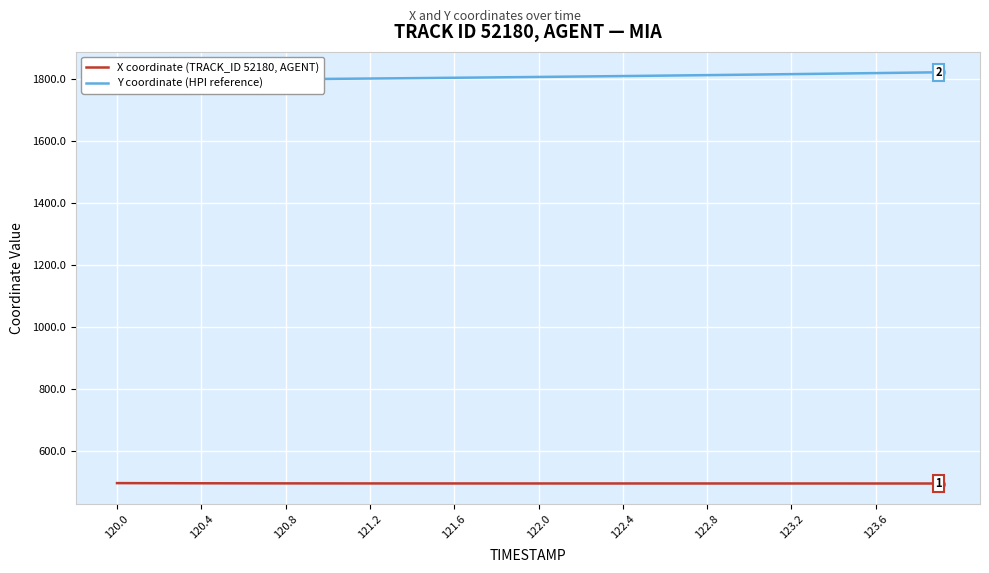

What are all the series names shown in the legend?

X coordinate (TRACK_ID 52180, AGENT), Y coordinate (HPI reference)